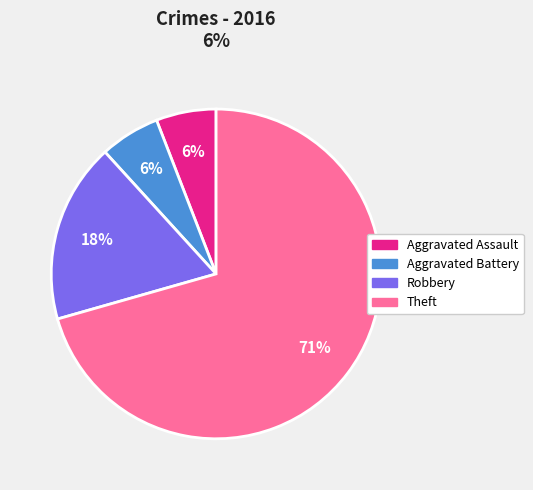

To the nearest percent, what is the average slice percentage?

25%